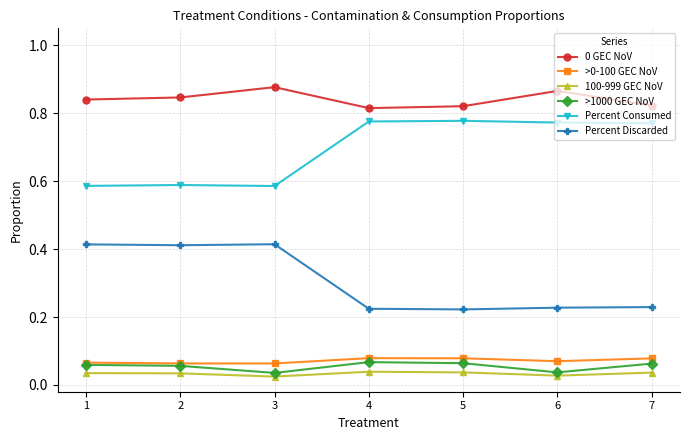

How many distinct data groups are displayed?

6